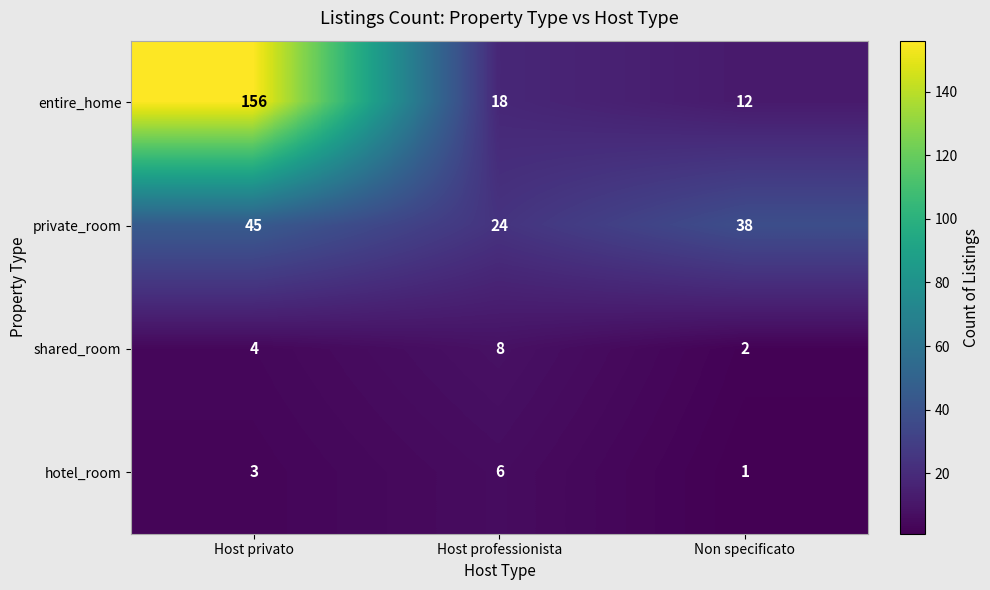

What is the total value across all series at Host privato?

208